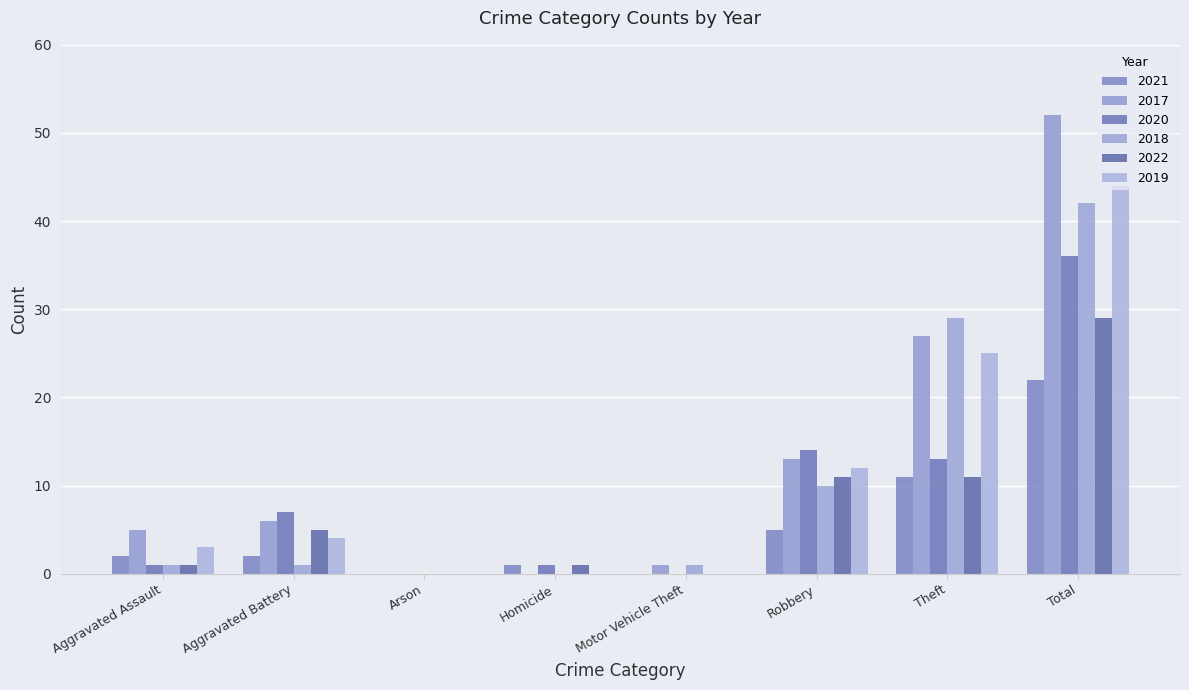

At which category does the chart reach its minimum across all series?

Arson